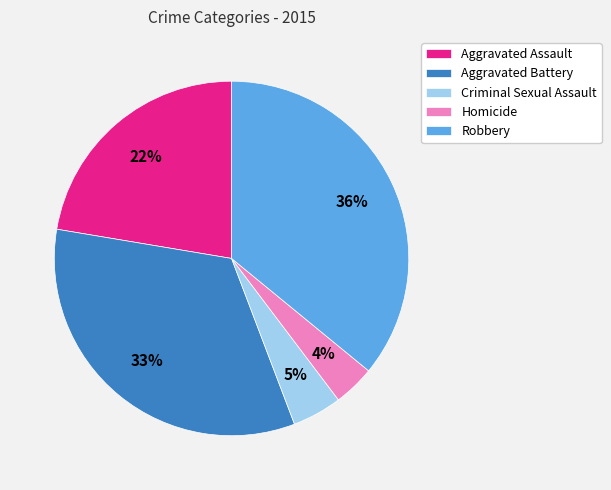

The Criminal Sexual Assault slice represents 5% of the pie. True or false?

True